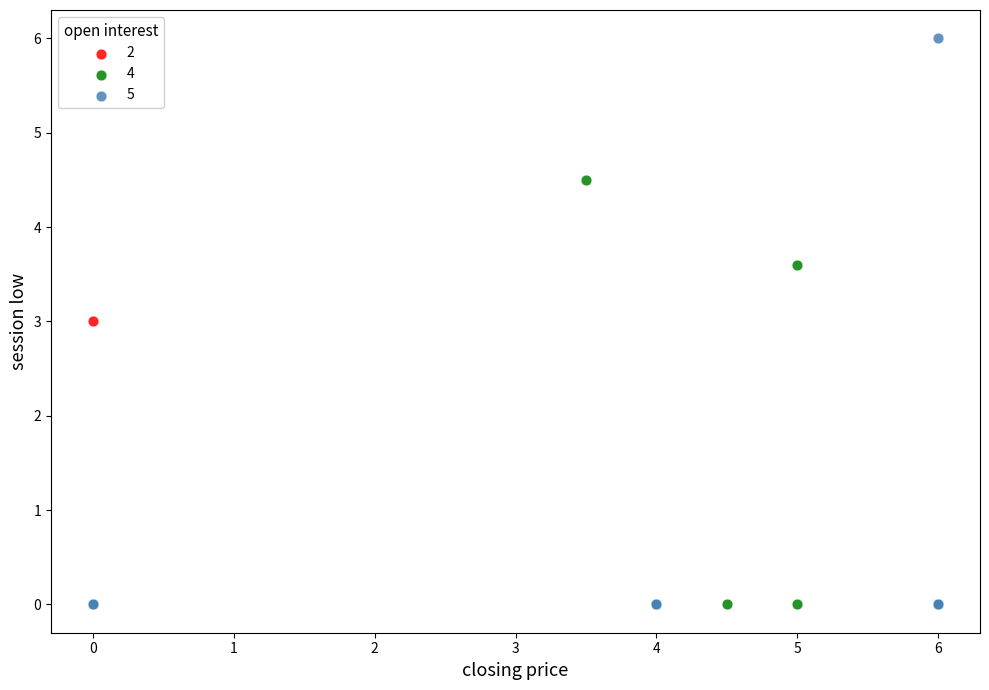

What are all the series names shown in the legend?

2, 4, 5